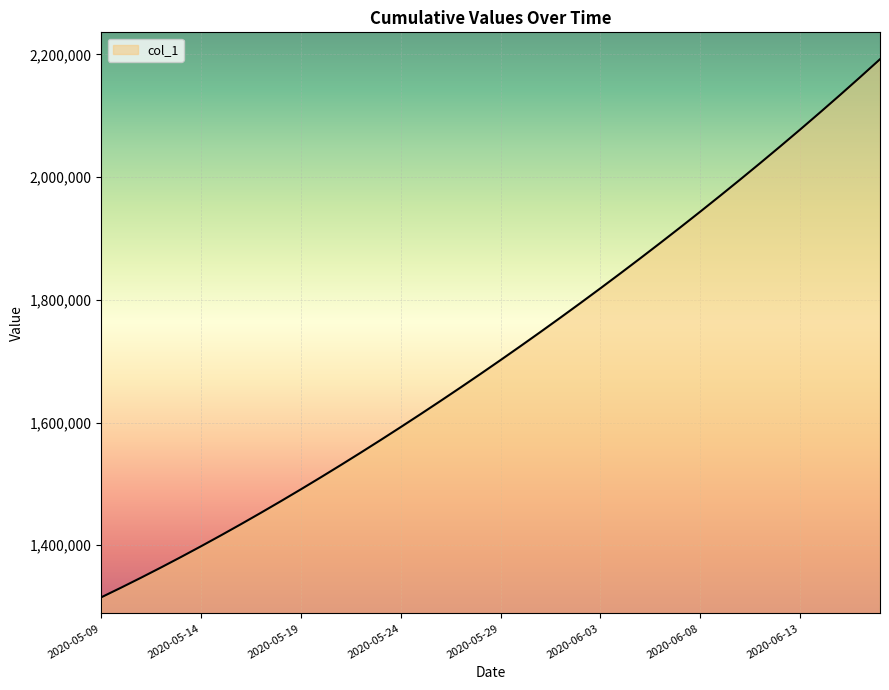

What is the difference between the maximum and minimum values?

877083.0